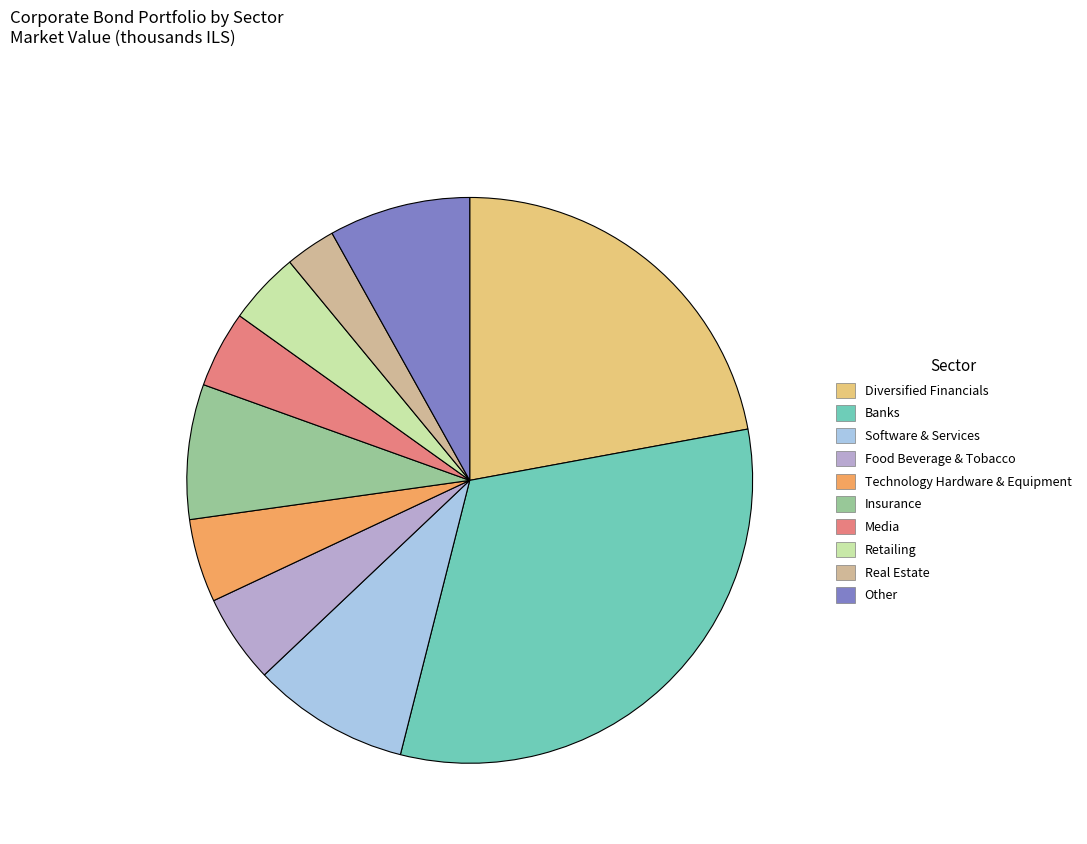

The Banks slice represents 32% of the pie. True or false?

True